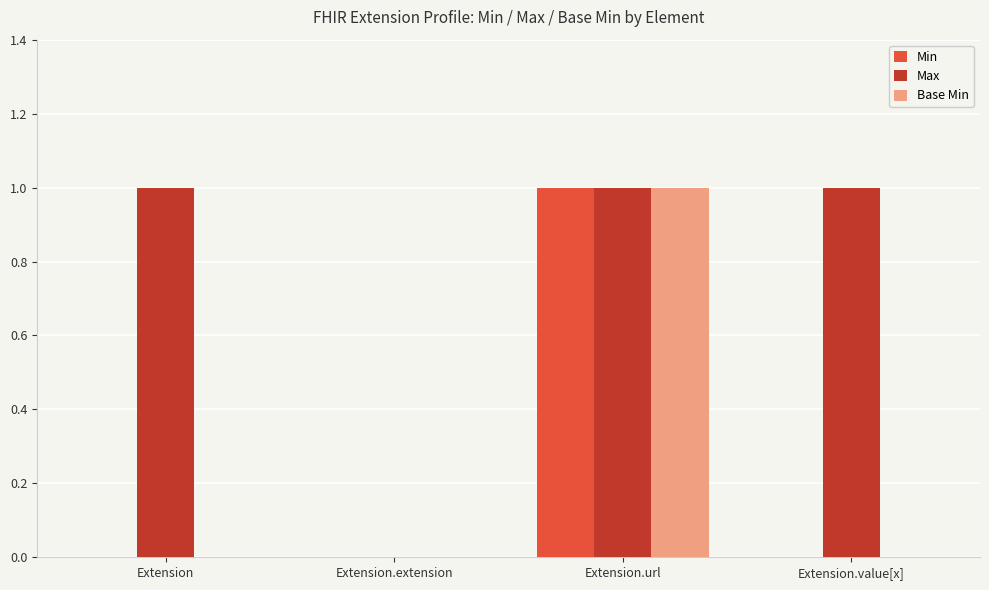

What is the difference between the Base Min values at Extension.url and Extension.value[x]?

1